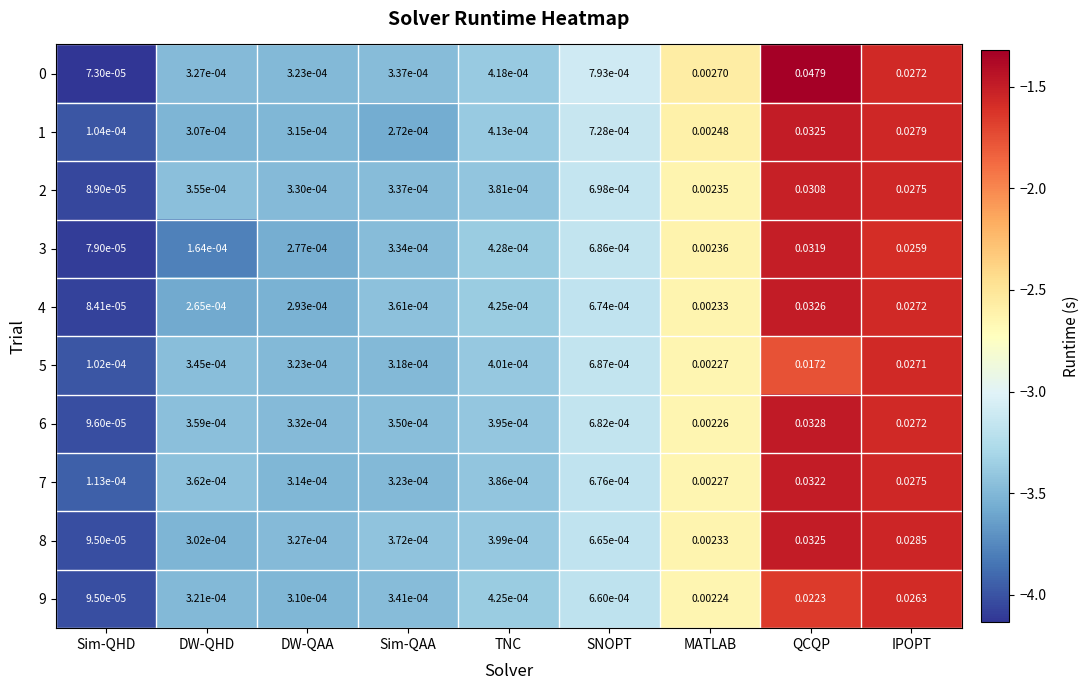

List the labels in order of 3 value, largest first.

QCQP, IPOPT, MATLAB, SNOPT, TNC, Sim-QAA, DW-QAA, DW-QHD, Sim-QHD